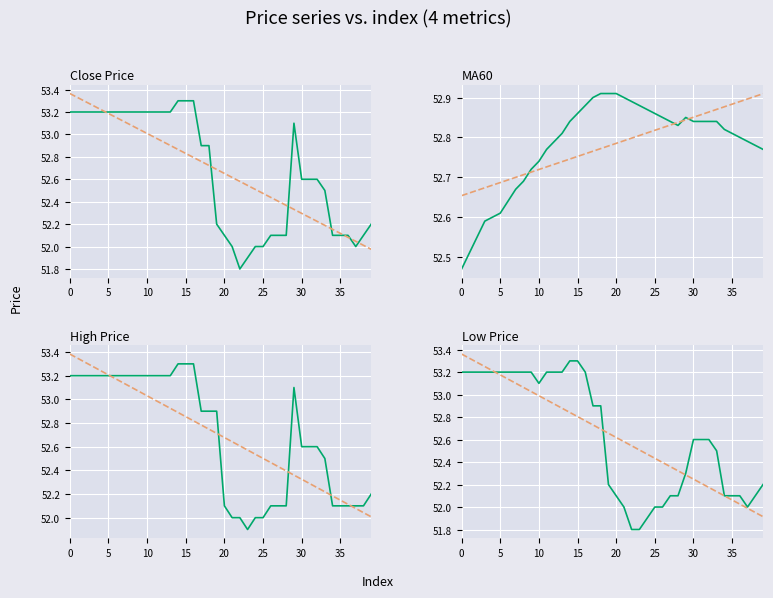

What is the total value across all series at 24?

208.8